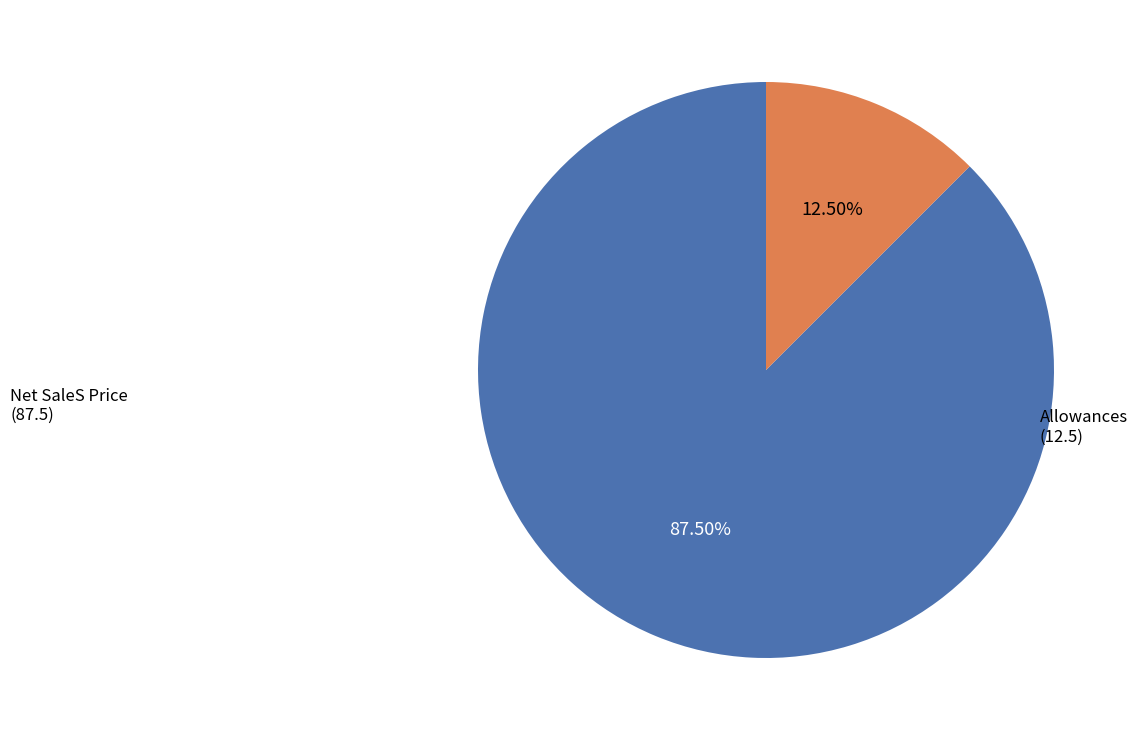

Is there a majority slice in this chart?

Yes